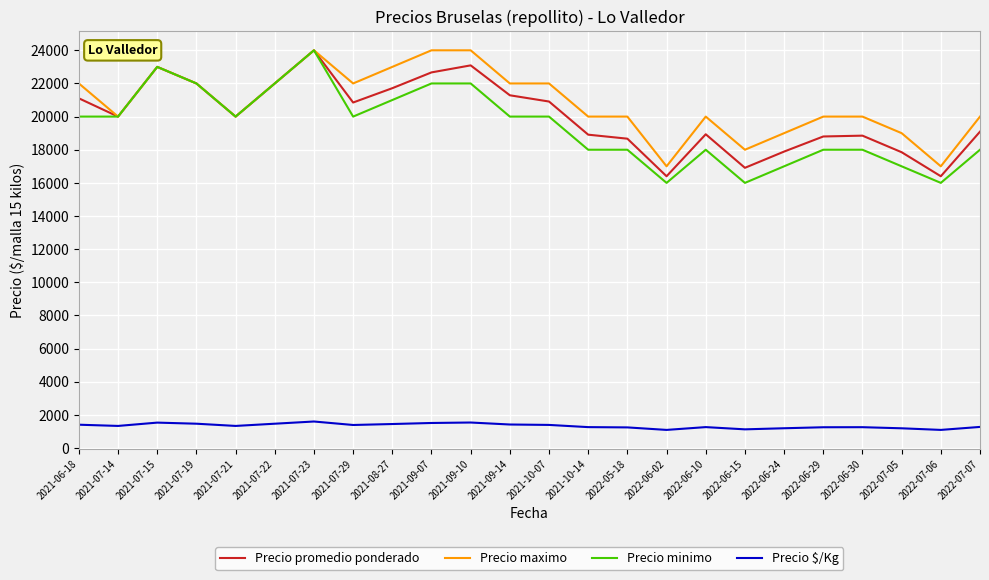

Between 2021-07-19 and 2022-06-30, which series saw the biggest shift?

Precio minimo